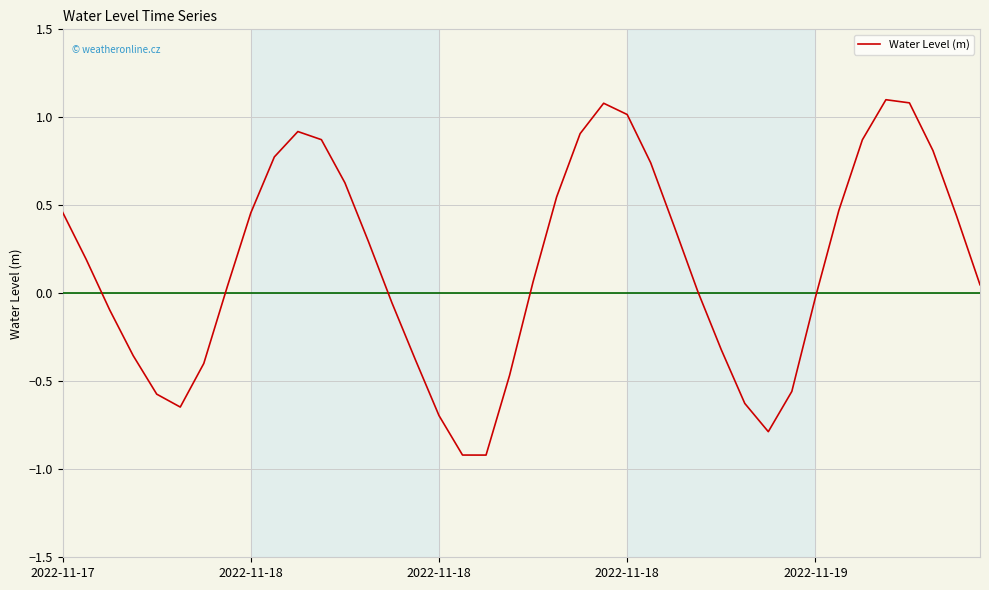

What is the difference between the maximum and minimum values?

2.0